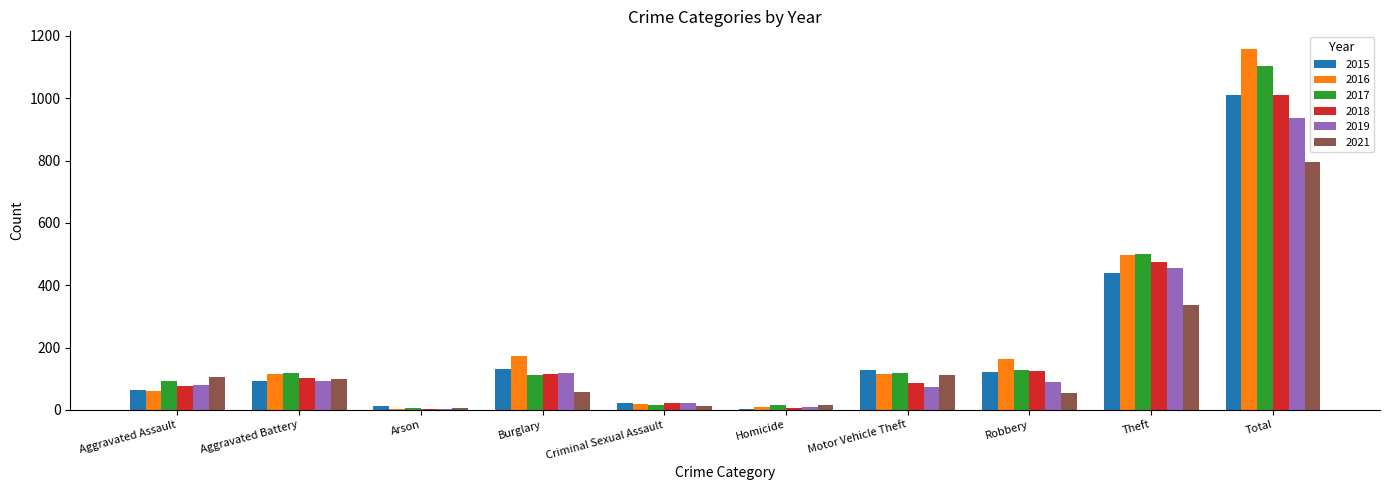

At which label is 2021 closest to 401?

Theft